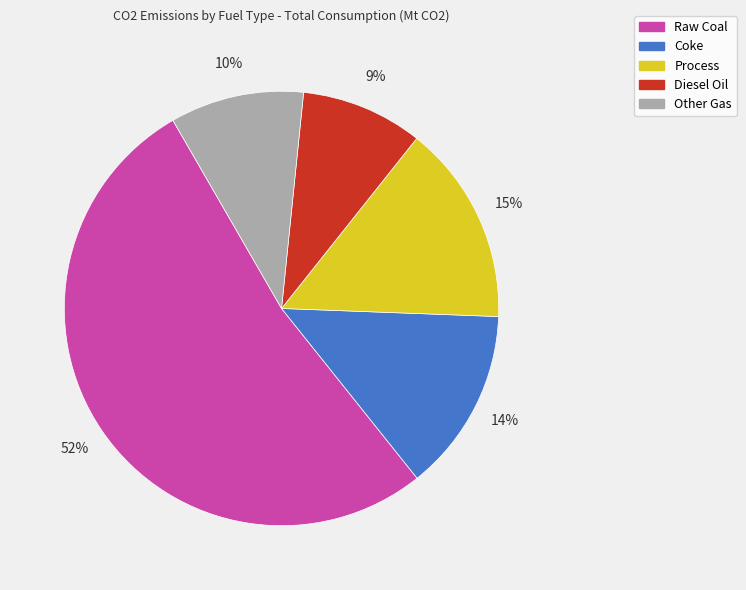

Which category has the biggest portion of the pie?

Raw Coal